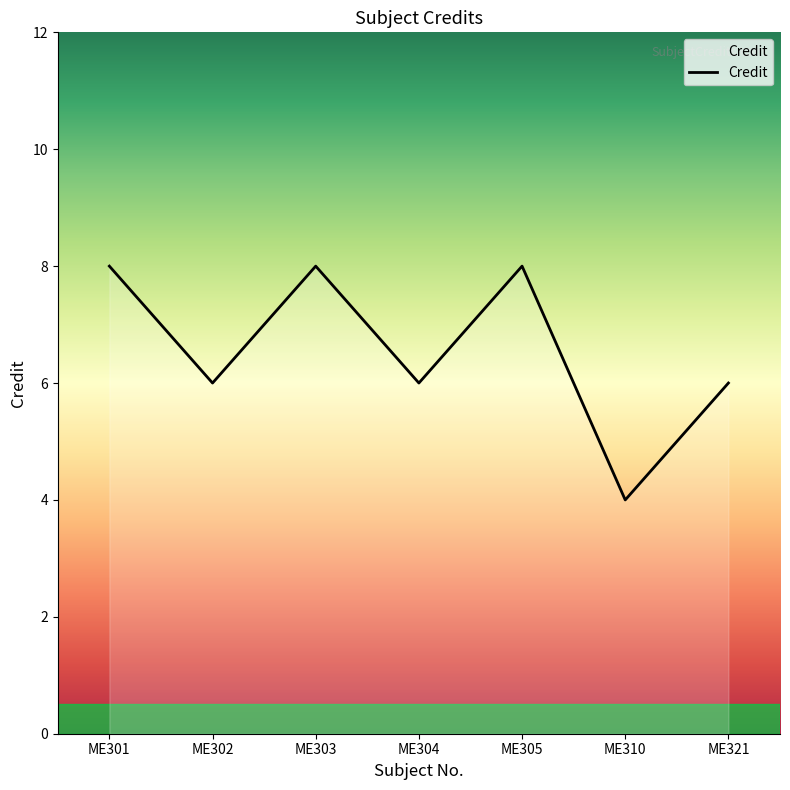

Is it true that the value at ME321 is 9?

False